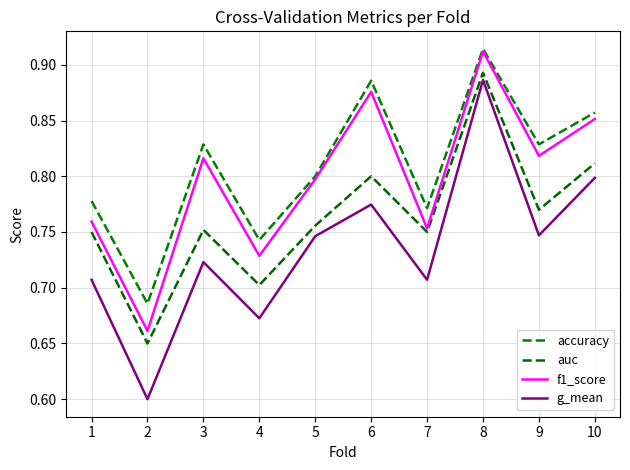

How many lines are shown in the chart?

4